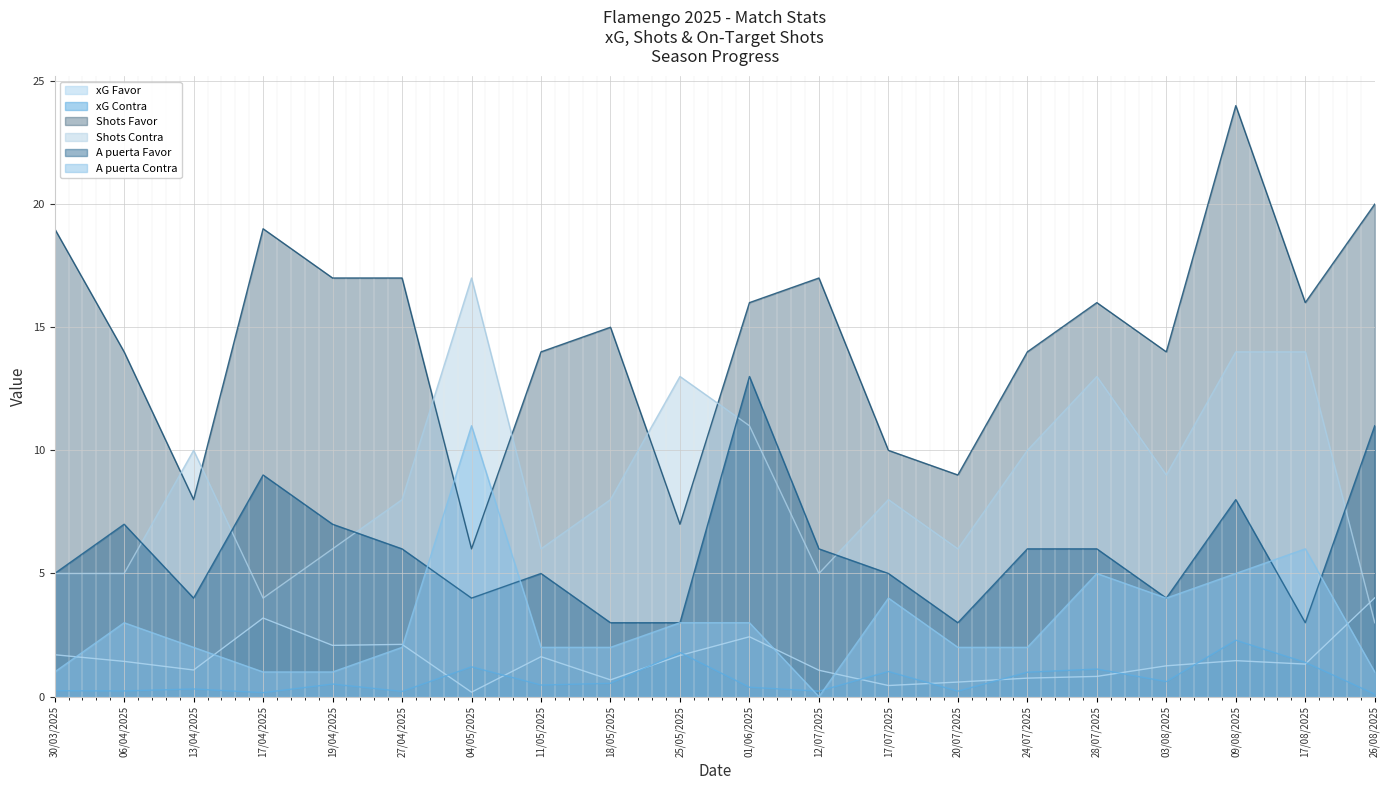

The xG Favor series shows 0.5 at 13/04/2025. True or false?

False